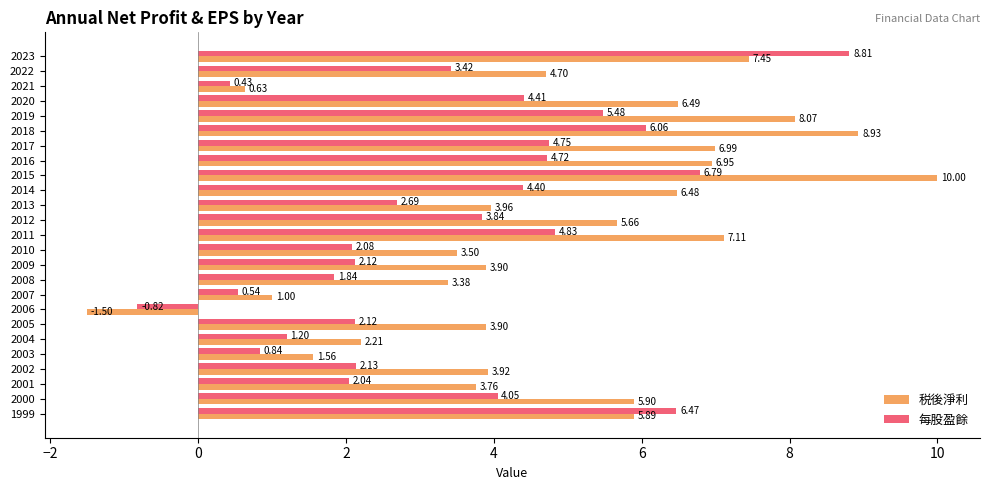

Rank the series by their average value, from highest to lowest.

税後淨利, 每股盈餘